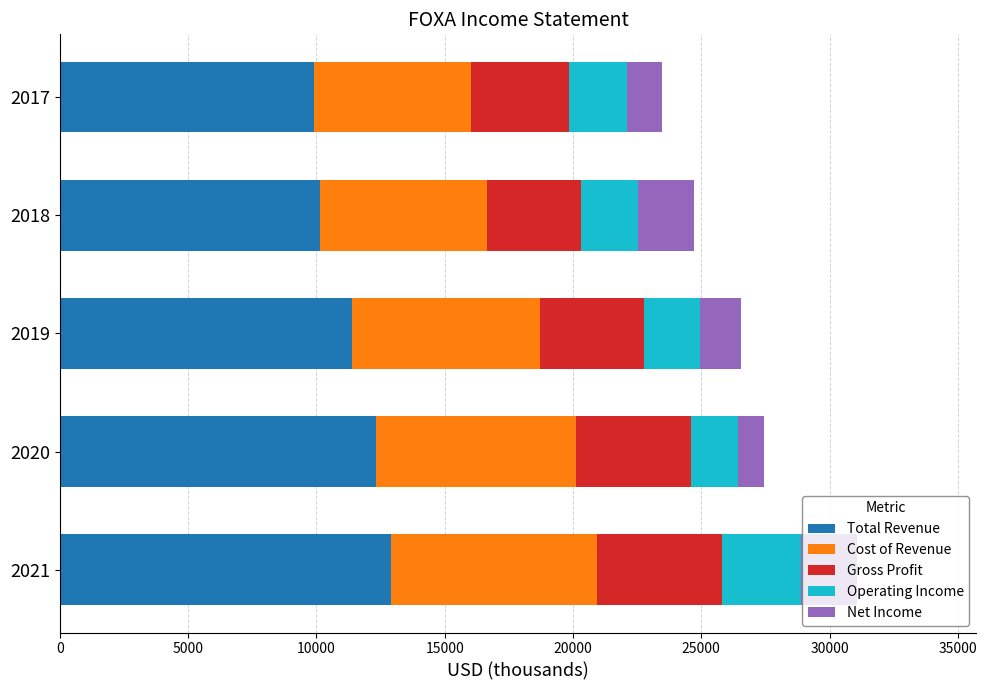

What is the sum of all Total Revenue values?

56675